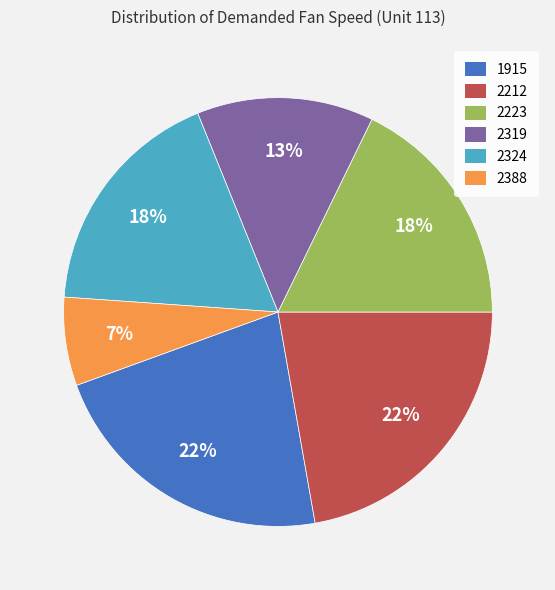

Is the sum of 2319 and 2324 greater than half?

No